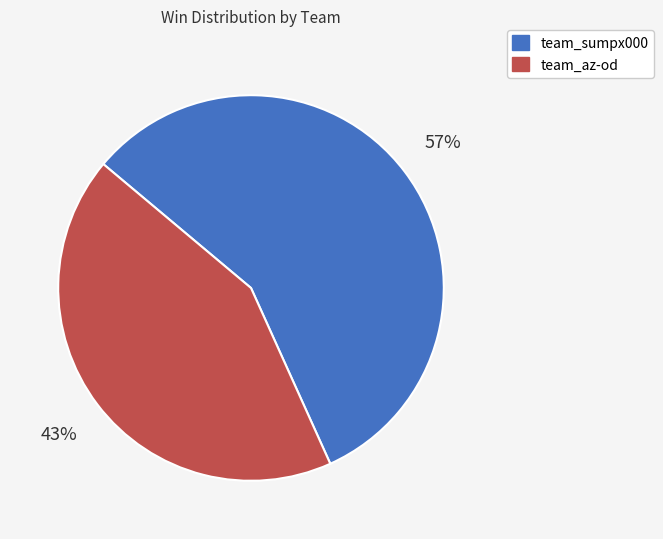

To the nearest percent, what percentage of the pie is team_sumpx000?

57%